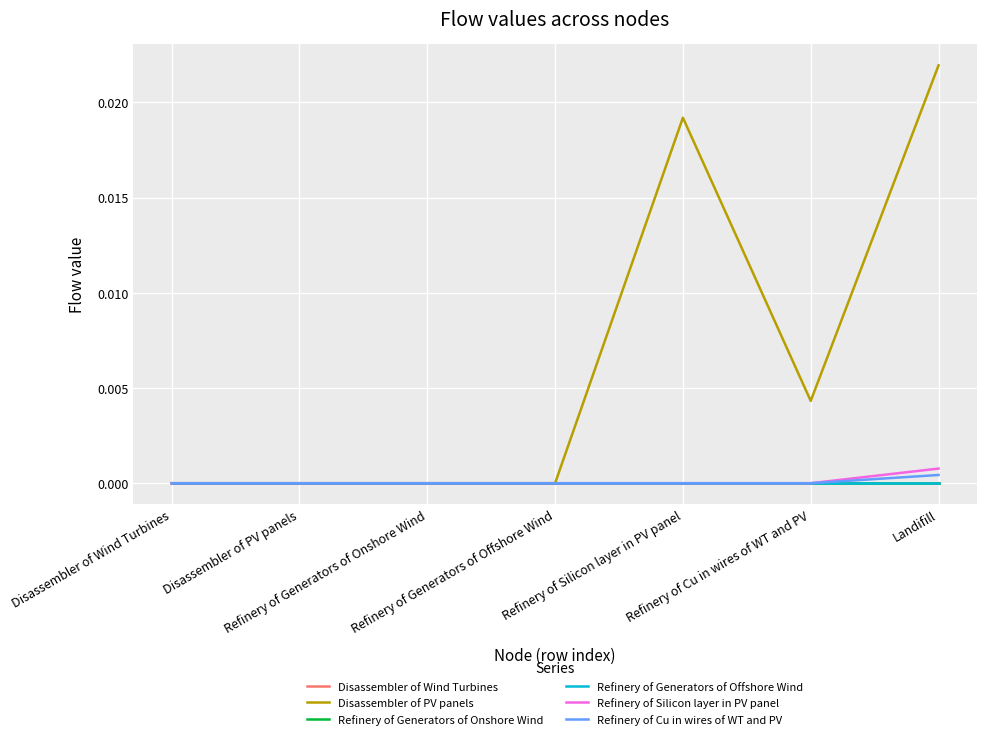

True or false: Refinery of Cu in wires of WT and PV and Disassembler of PV panels cross at least once.

False